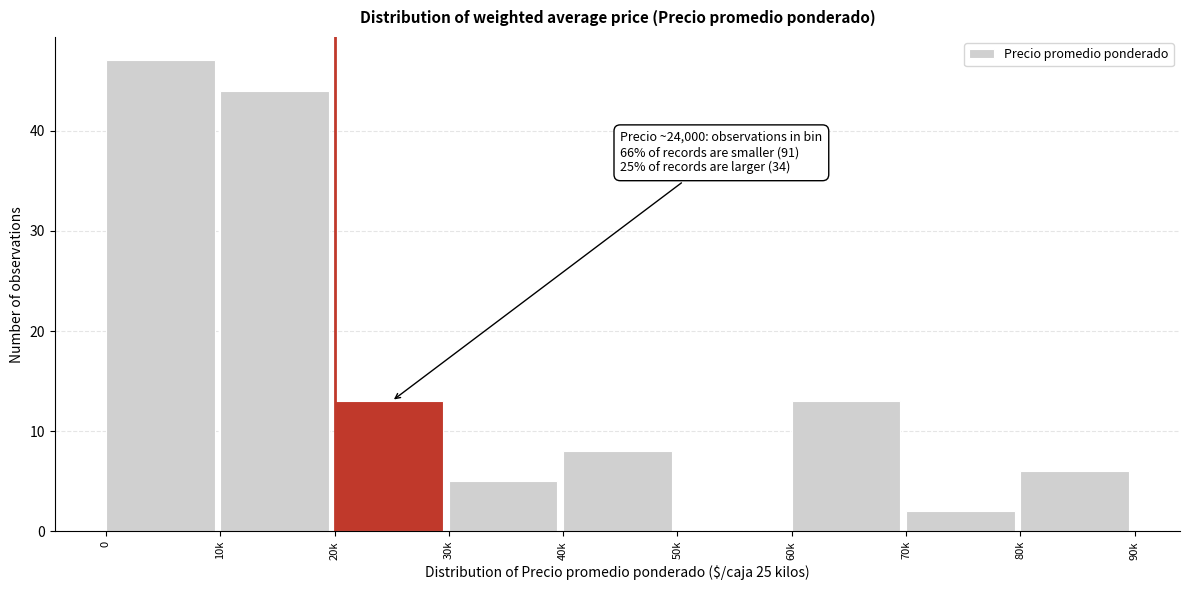

Reading right to left, transcribe all the data shown in this chart.

80k=6	70k=2	60k=13	50k=0	40k=8	30k=5	20k=13	10k=44	0=47